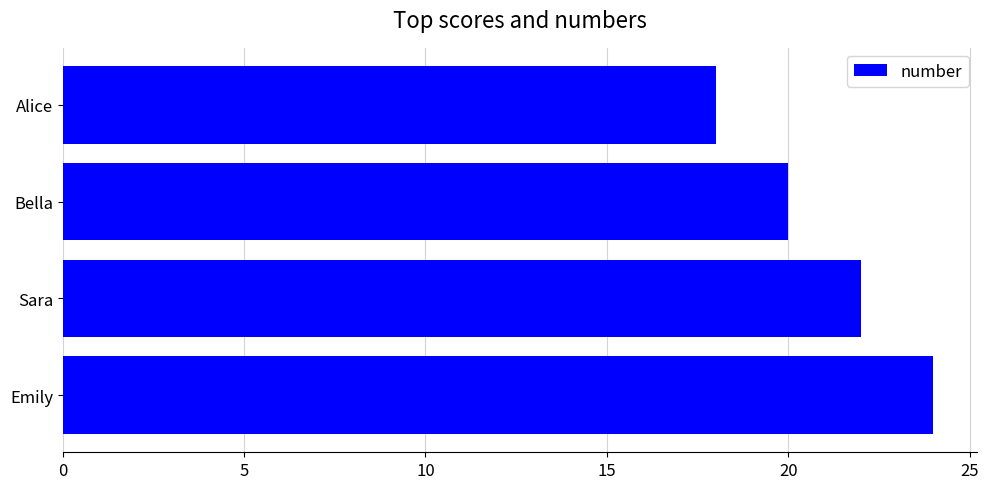

Reading top to bottom, extract all data points from this chart.

Alice=18	Bella=20	Sara=22	Emily=24